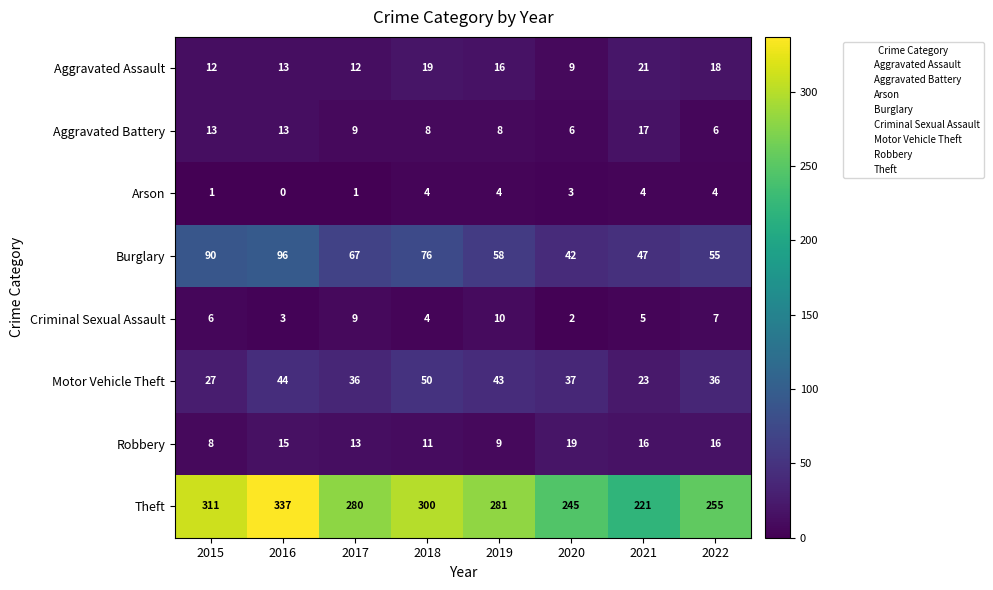

What is the difference between the highest and lowest values at 2017?

279